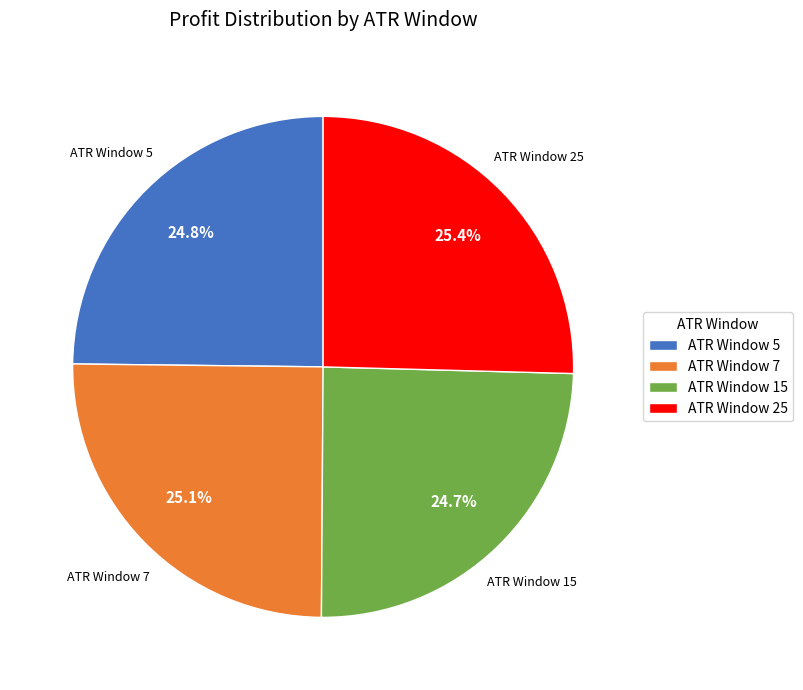

Is ATR Window 5 the majority of the pie?

No